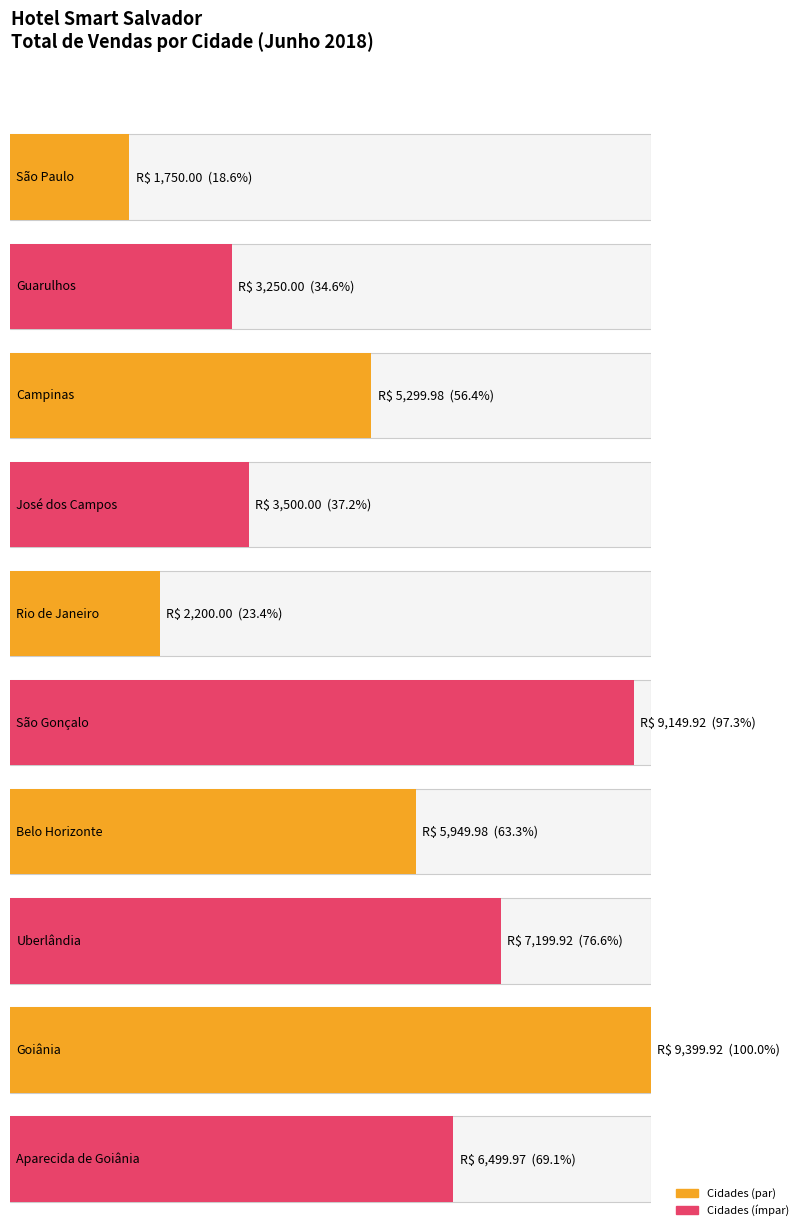

Reading left to right, extract all data points from this chart.

São Paulo=1750.0	Guarulhos=3250.0	Campinas=5300.0	José dos Campos=3500.0	Rio de Janeiro=2200.0	São Gonçalo=9149.9	Belo Horizonte=5950.0	Uberlândia=7199.9	Goiânia=9399.9	Aparecida de Goiânia=6500.0